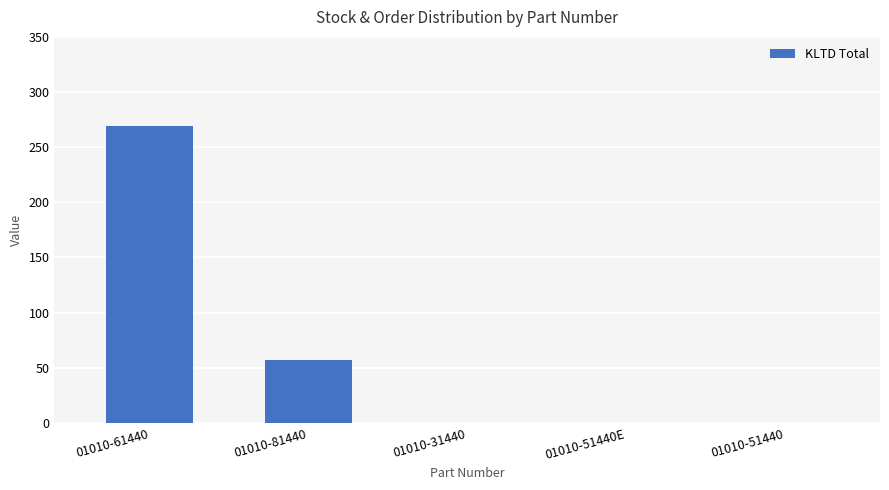

Which label corresponds to the largest value in the chart?

01010-61440